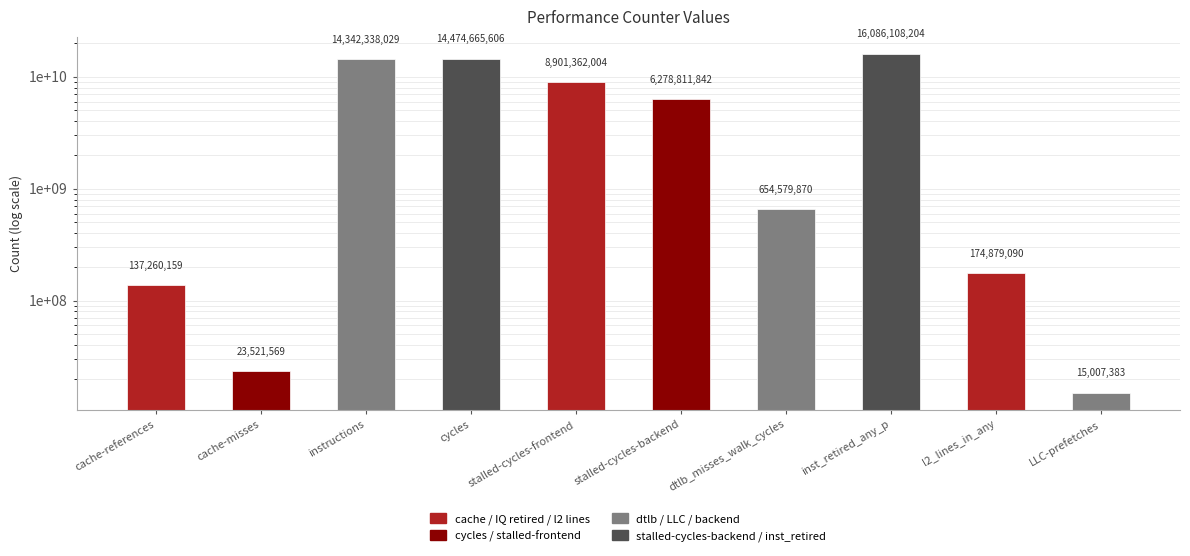

What position from the right is LLC-prefetches?

1